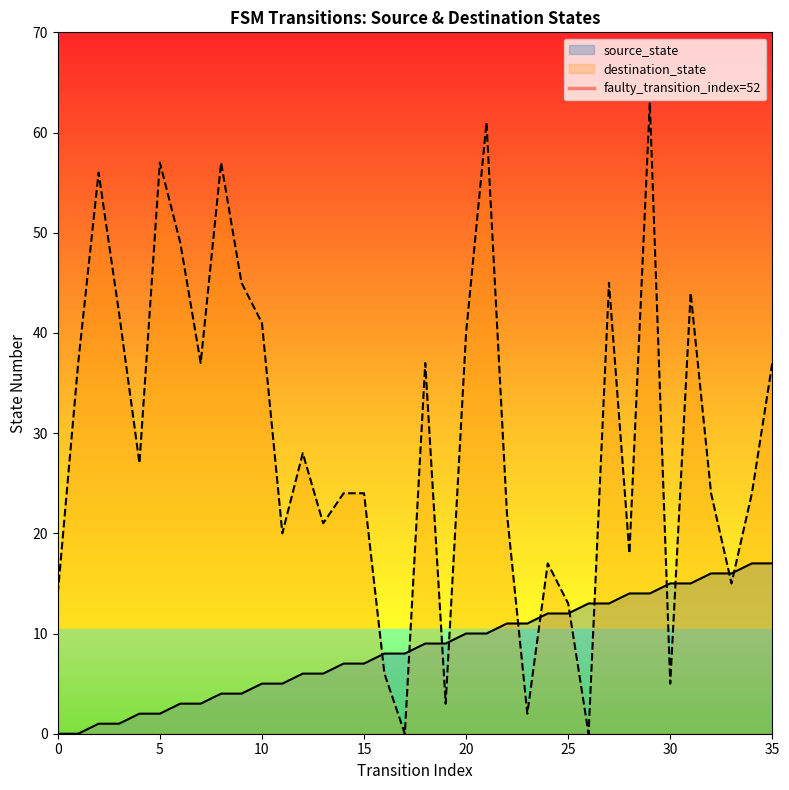

Which series ends up on top after the final intersection of destination_state and source_state?

destination_state